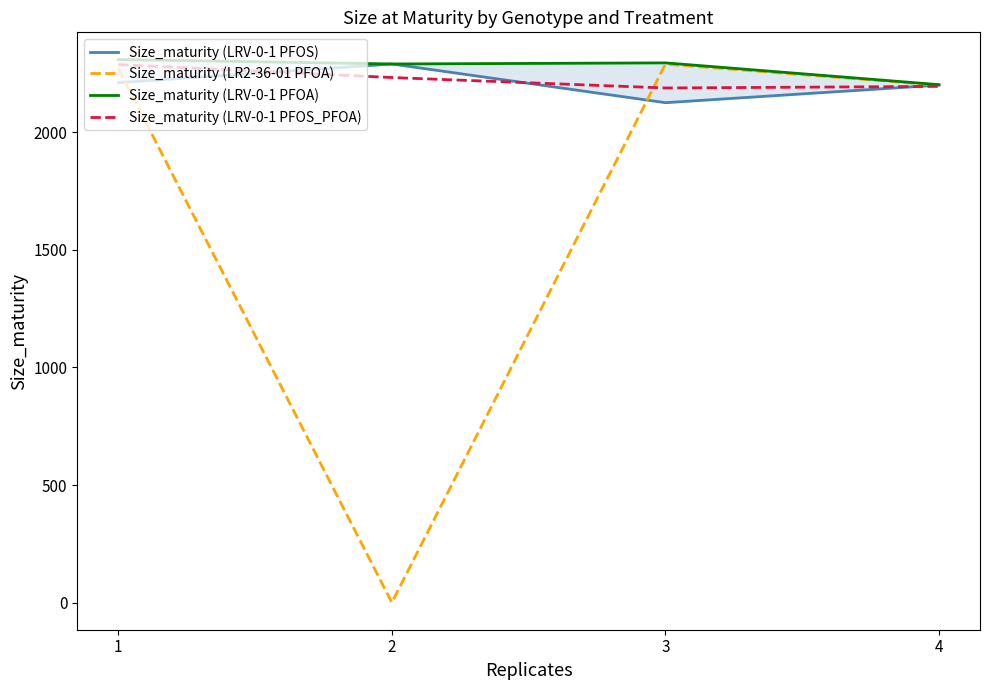

Where do Size_maturity (LRV-0-1 PFOS_PFOA) and Size_maturity (LRV-0-1 PFOS) first cross each other?

1 and 2